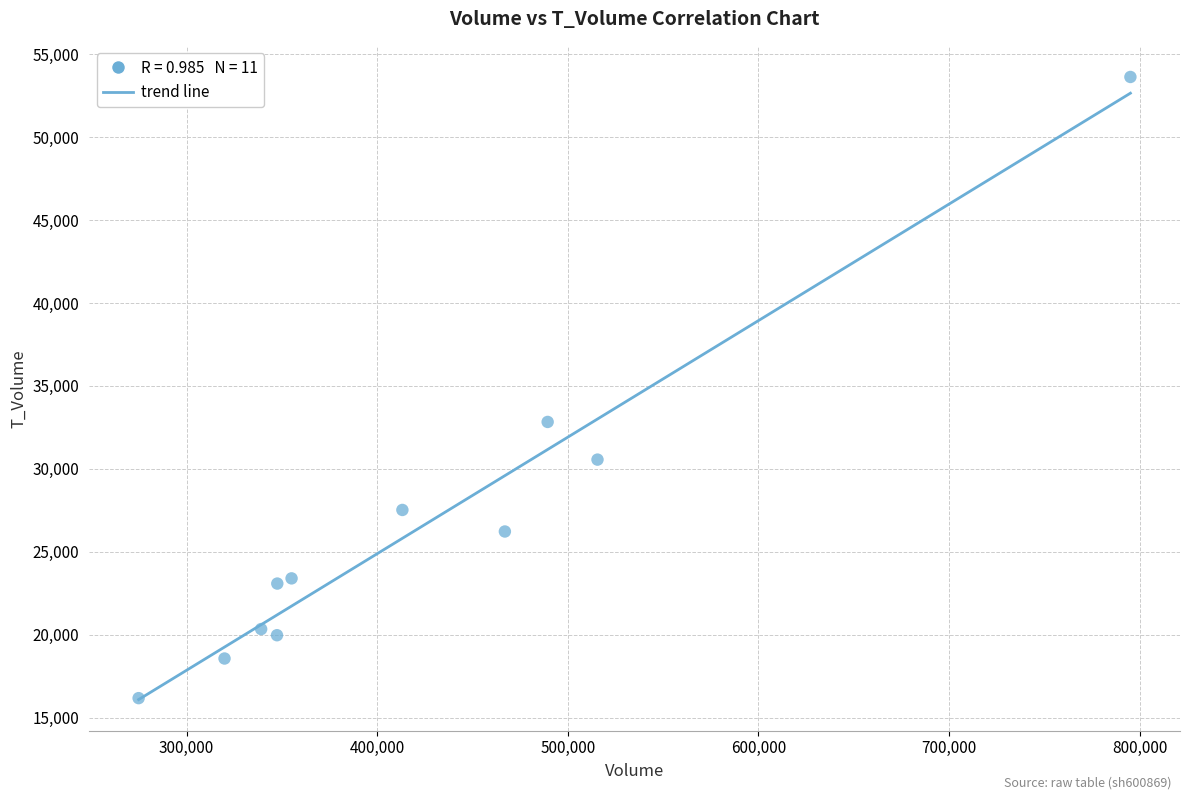

What is the average Y value?

26574